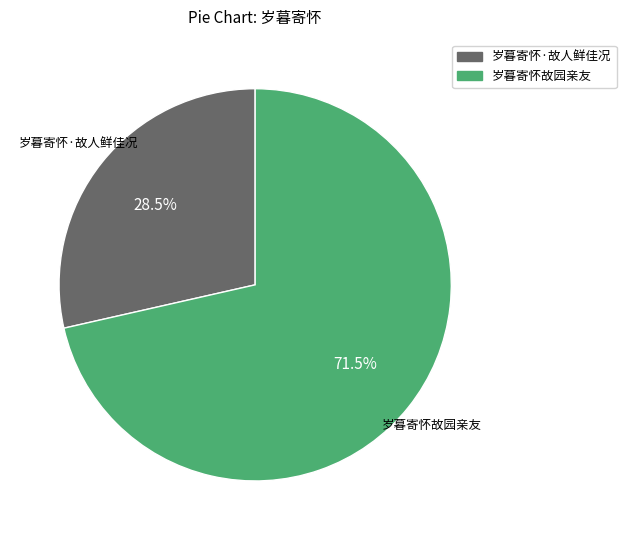

Which category has the smallest portion of the pie?

岁暮寄怀·故人鲜佳况